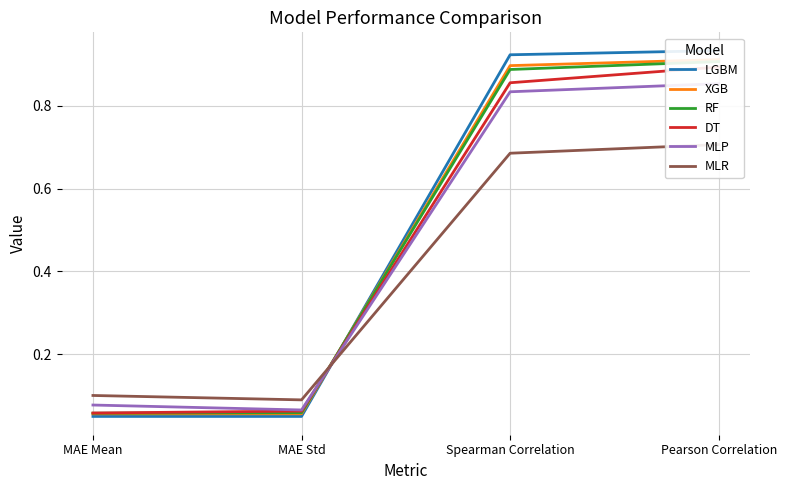

Reading left to right, extract all data points from this chart.

LGBM: 0.0	0.0	0.9	0.9
XGB: 0.1	0.1	0.9	0.9
RF: 0.1	0.1	0.9	0.9
DT: 0.1	0.1	0.9	0.9
MLP: 0.1	0.1	0.8	0.9
MLR: 0.1	0.1	0.7	0.7